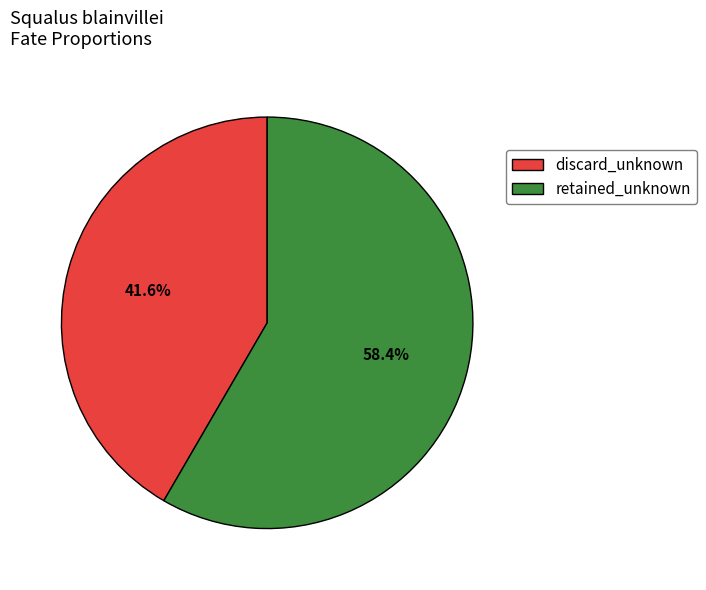

Does discard_unknown account for over 50% of the chart?

No